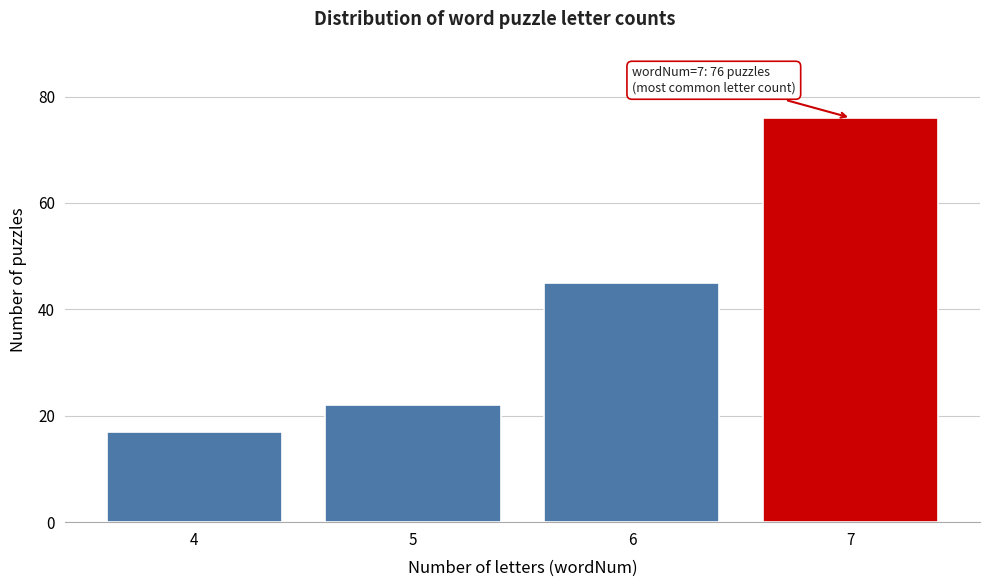

Reading left to right, list all the values displayed in this chart.

17	22	45	76